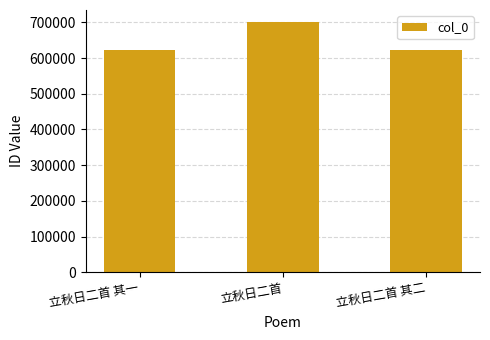

Where is the data nearest to the value 660975?

立秋日二首 其二